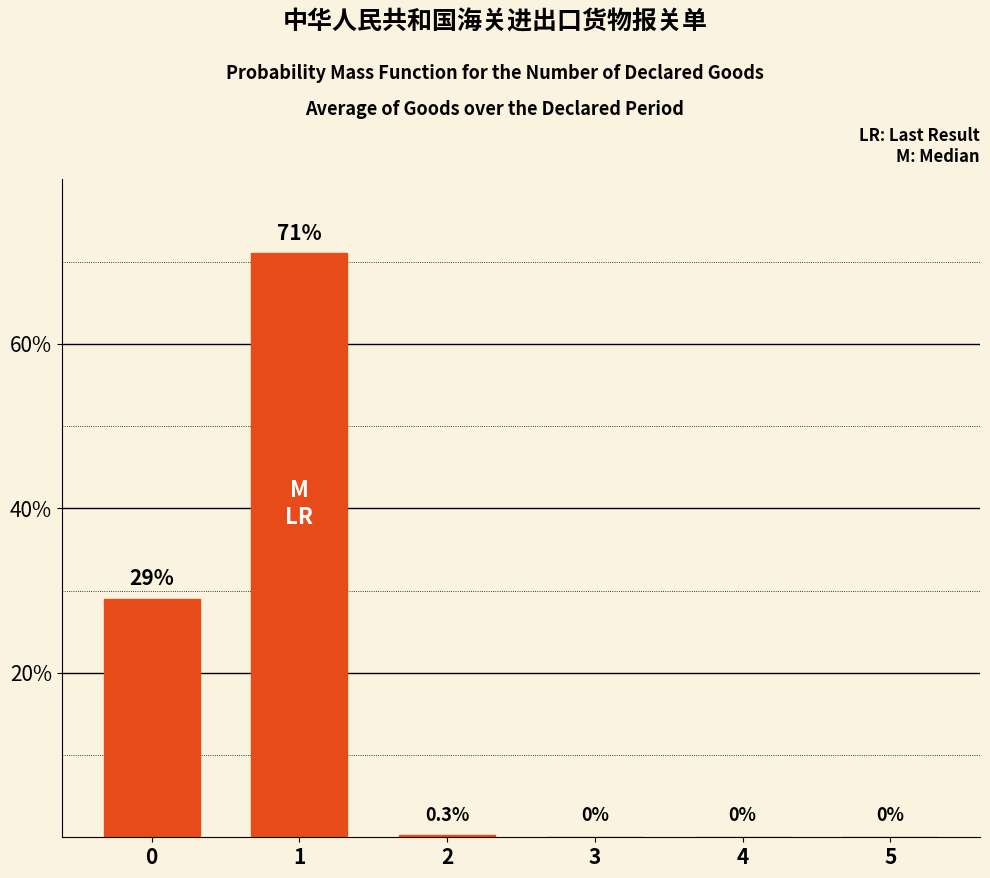

What is the maximum value shown in the chart?

71.0